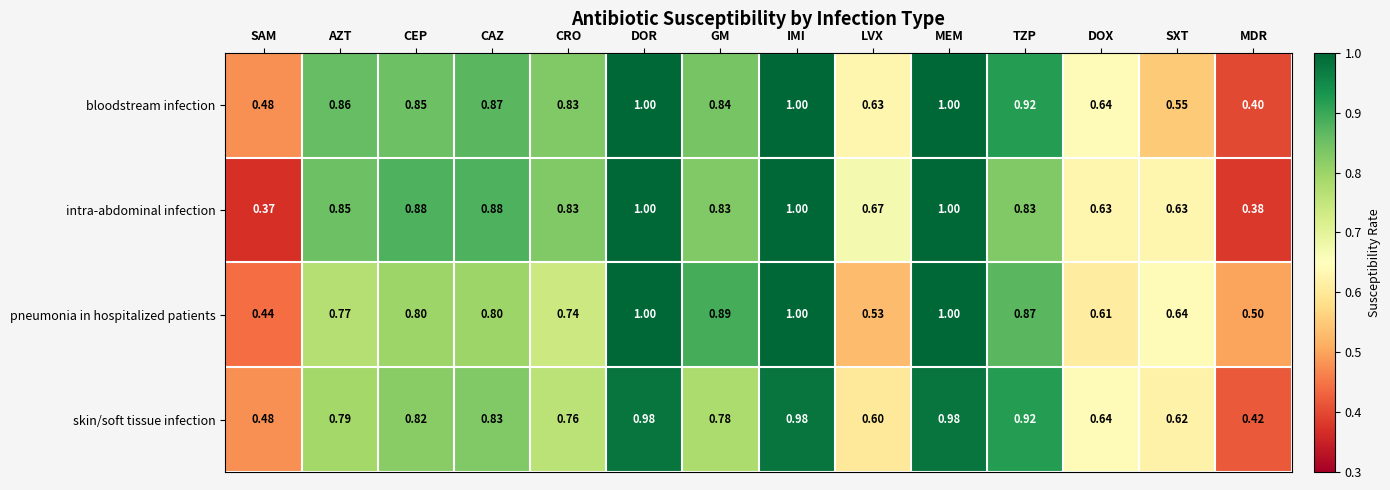

Between LVX and DOX, which series saw the biggest shift?

pneumonia in hospitalized patients